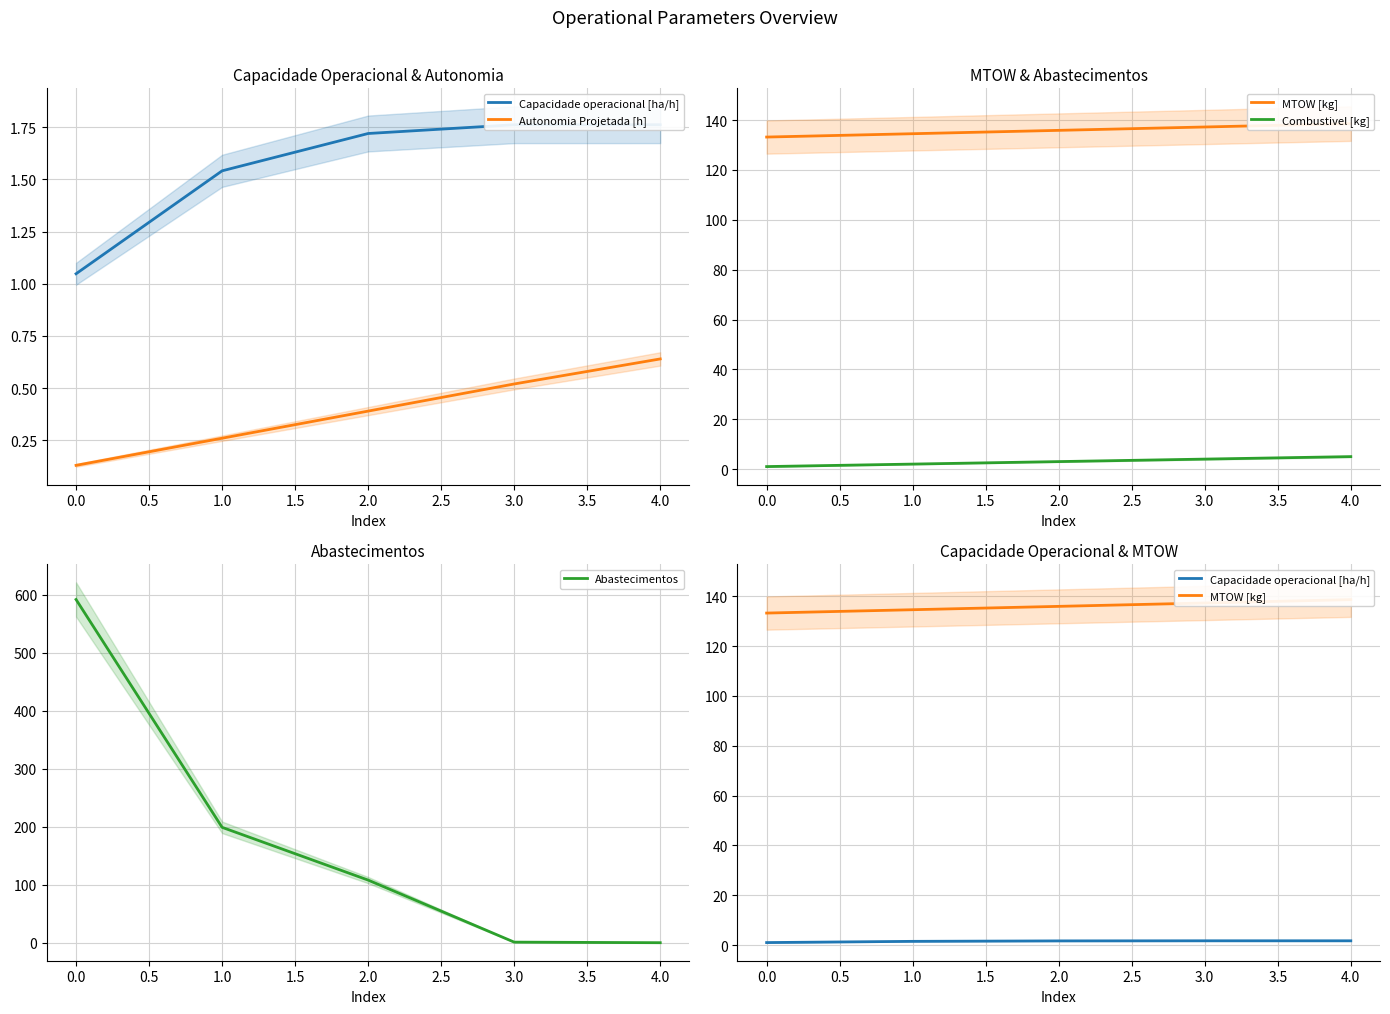

Reading left to right, list all the values displayed in this chart.

Capacidade operacional [ha/h]: −0.5=1.0	0.0=1.5	0.5=1.7	1.0=1.8	1.5=1.8
Autonomia Projetada [h]: −0.5=0.1	0.0=0.3	0.5=0.4	1.0=0.5	1.5=0.6
MTOW [kg]: −0.5=133.2	0.0=134.6	0.5=135.9	1.0=137.2	1.5=138.6
Combustivel [kg]: −0.5=1.0	0.0=2.0	0.5=3.0	1.0=4.0	1.5=5.0
Abastecimentos: −0.5=592.0	0.0=199.0	0.5=108.0	1.0=1.0	1.5=0.0